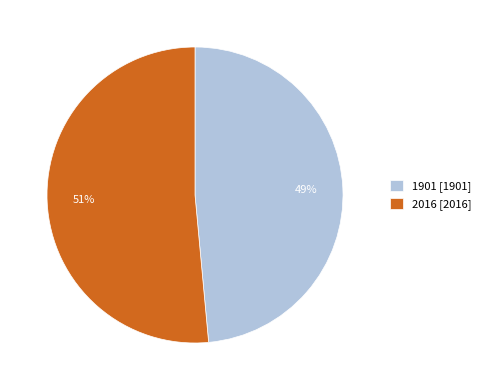

Combined, do 2016 [2016] and 1901 [1901] account for over 50%?

Yes